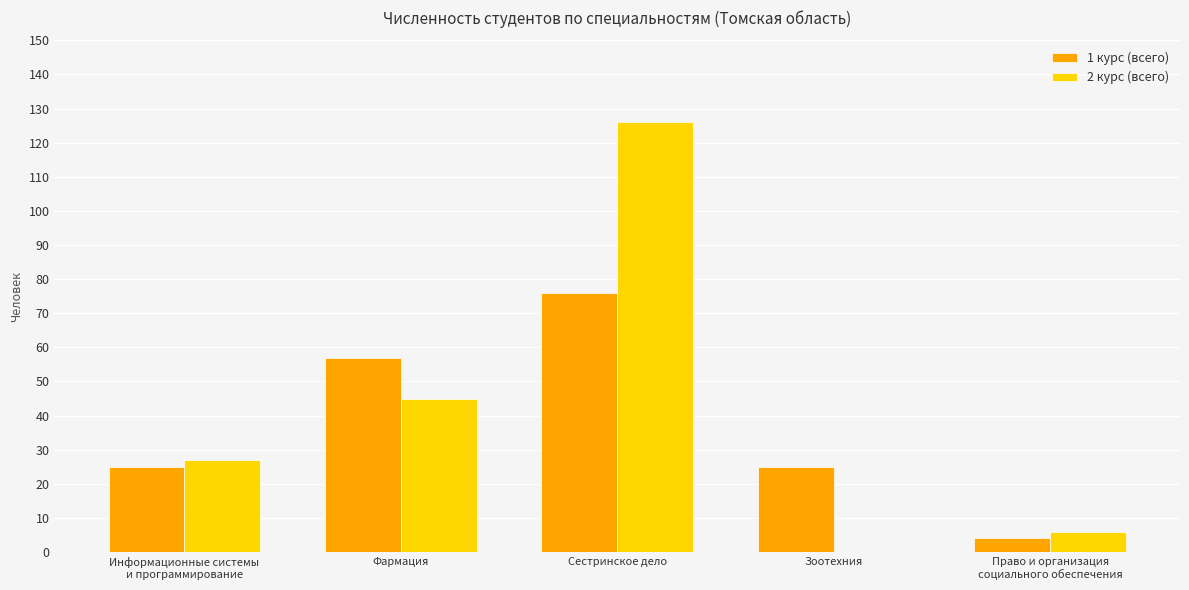

At which label is 2 курс (всего) closest to 63?

Фармация